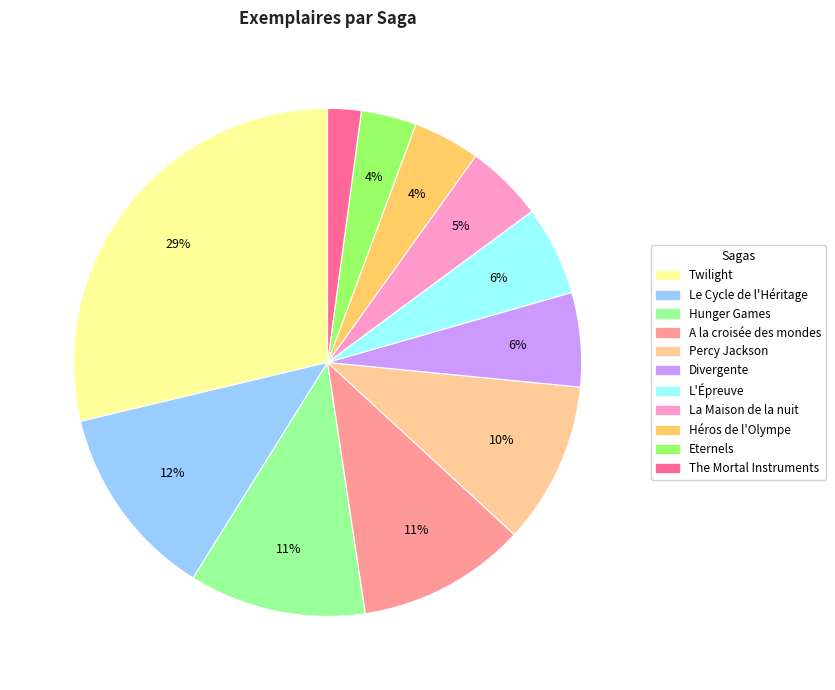

Does The Mortal Instruments account for over 50% of the chart?

No